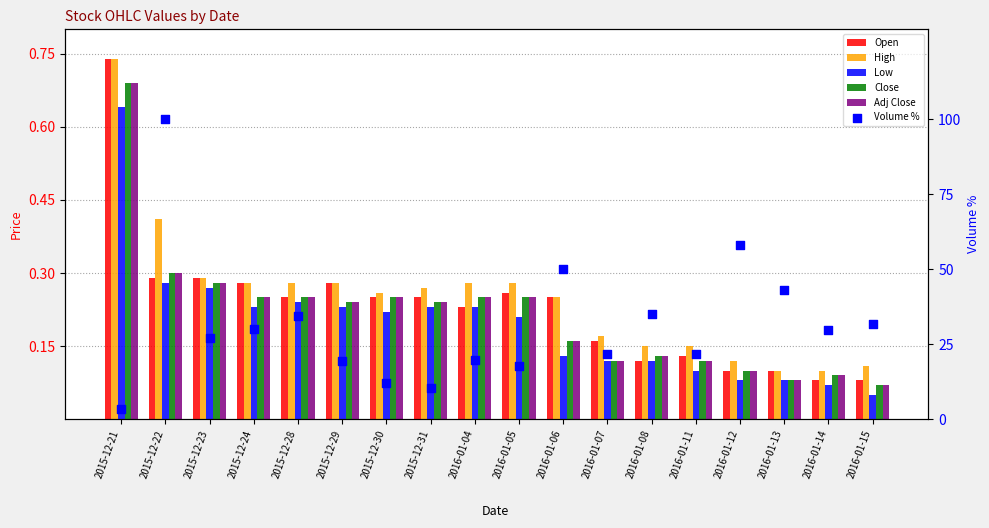

What are all the series names shown in the legend?

Open, High, Low, Close, Adj Close, Volume %